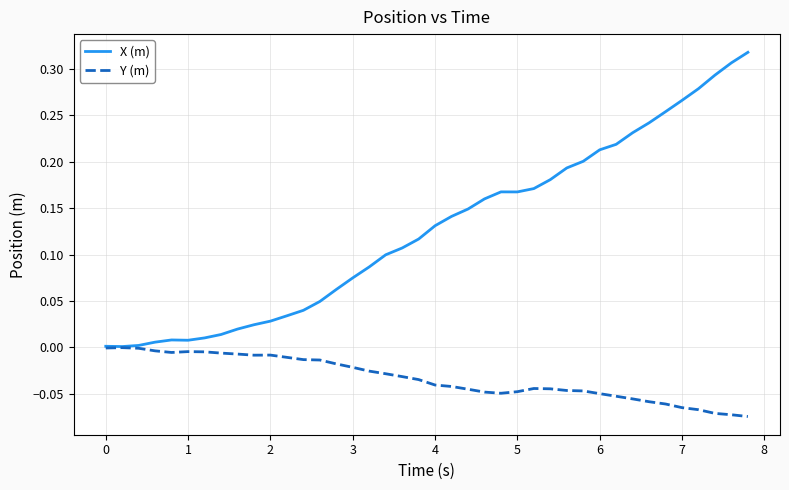

List the series in order of their peak value, lowest first.

Y (m), X (m)